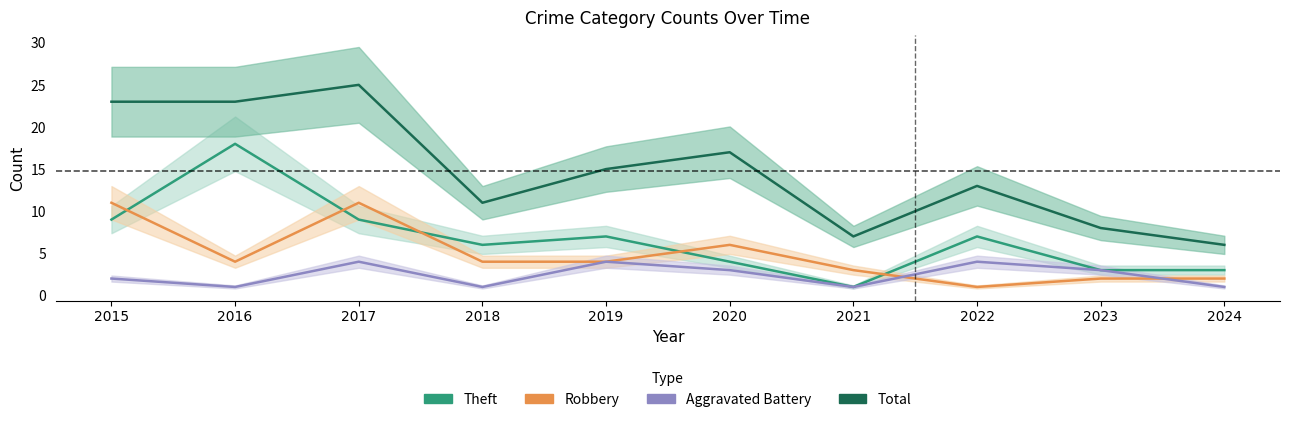

What is the difference between the second highest and second lowest values in the Robbery series?

9